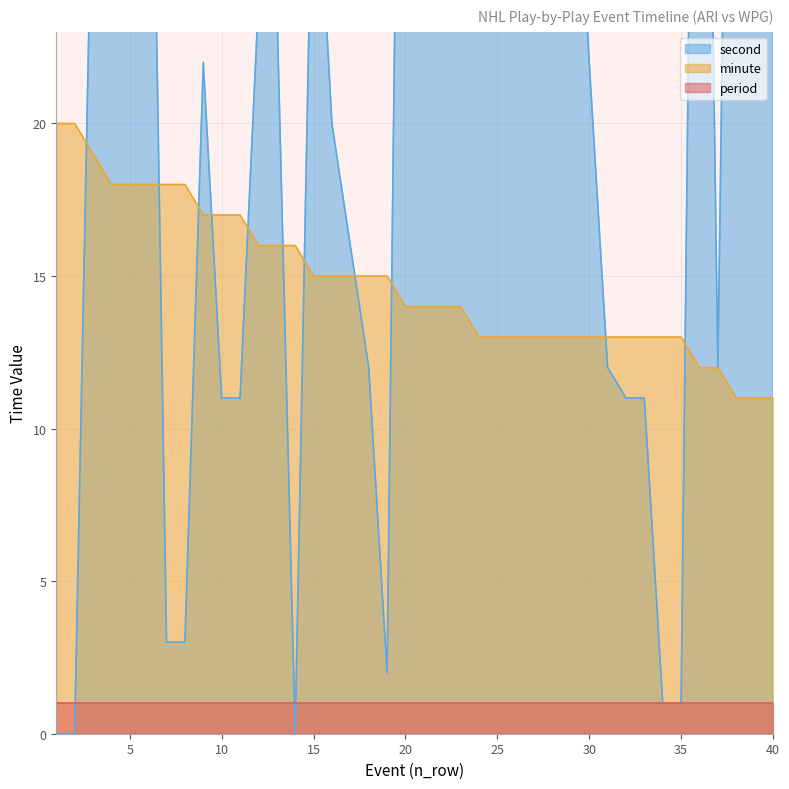

What is the lowest value of the minute series?

11